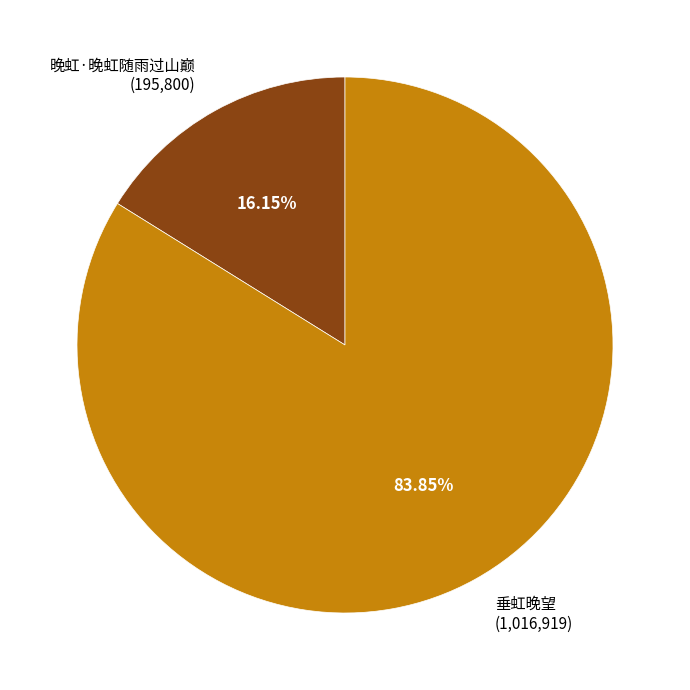

Count the number of slices in the pie.

2